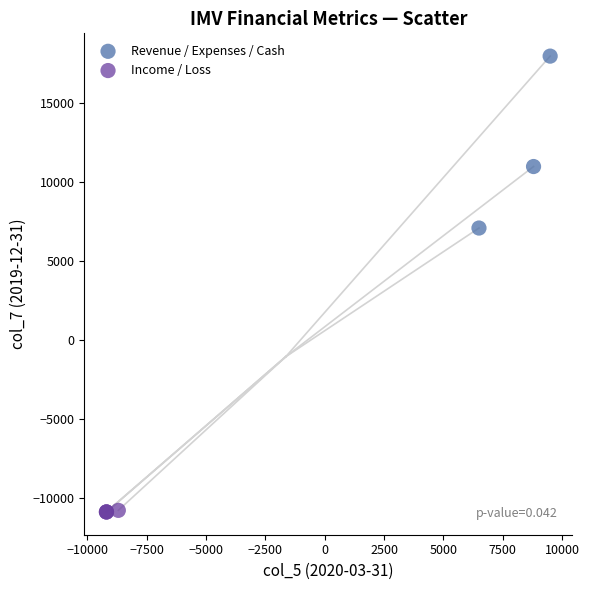

Which series contains the highest Y value?

Revenue / Expenses / Cash